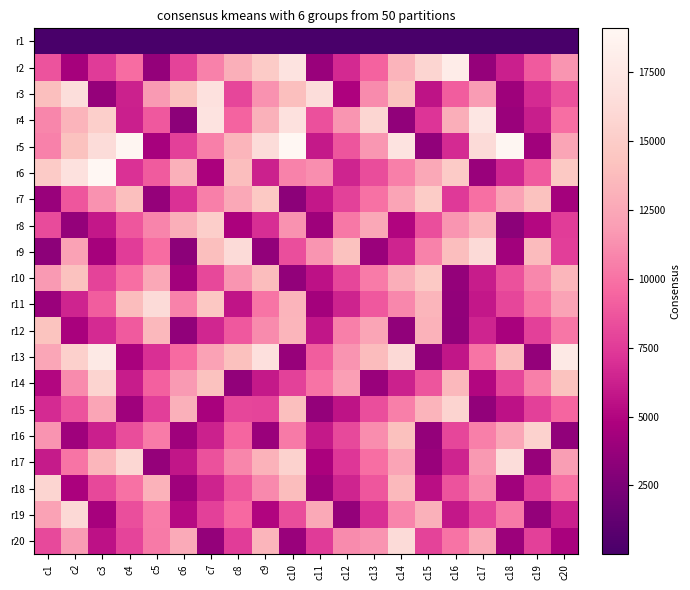

Reading left to right, transcribe all the data shown in this chart.

r1: c1=1	c2=2	c3=3	c4=4	c5=5	c6=6	c7=7	c8=8	c9=9	c10=10	c11=11	c12=12	c13=13	c14=14	c15=15	c16=16	c17=17	c18=18	c19=19	c20=20
r2: c1=8595	c2=4420	c3=7483	c4=9735	c5=3616	c6=7841	c7=10659	c8=12948	c9=14910	c10=17029	c11=3816	c12=6646	c13=9291	c14=13220	c15=15782	c16=17951	c17=3726	c18=6255	c19=8939	c20=11516
r3: c1=14020	c2=16518	c3=3716	c4=6338	c5=11739	c6=14193	c7=16814	c8=8014	c9=11374	c10=14008	c11=16448	c12=4790	c13=11055	c14=14288	c15=5642	c16=9086	c17=11790	c18=4071	c19=6765	c20=8532
r4: c1=10845	c2=13268	c3=15223	c4=6212	c5=8874	c6=3246	c7=17065	c8=9360	c9=13095	c10=16801	c11=8448	c12=11536	c13=15864	c14=3468	c15=7194	c16=12905	c17=17363	c18=3907	c19=6138	c20=9820
r5: c1=10617	c2=14127	c3=16394	c4=18923	c5=4546	c6=7743	c7=10554	c8=13336	c9=16360	c10=19049	c11=5932	c12=8723	c13=11616	c14=17073	c15=3483	c16=6775	c17=16303	c18=19012	c19=4197	c20=12341
r6: c1=14858	c2=16854	c3=19102	c4=7088	c5=8962	c6=13014	c7=4665	c8=13895	c9=6330	c10=10704	c11=11257	c12=6431	c13=8312	c14=10564	c15=12511	c16=14859	c17=3873	c18=6562	c19=8887	c20=14664
r7: c1=3877	c2=8805	c3=11381	c4=14026	c5=3687	c6=7076	c7=10540	c8=12484	c9=14650	c10=3232	c11=5852	c12=7776	c13=9950	c14=12275	c15=14928	c16=7435	c17=9877	c18=12093	c19=14145	c20=4390
r8: c1=8281	c2=3647	c3=5874	c4=8741	c5=10791	c6=12936	c7=15166	c8=4707	c9=6894	c10=11359	c11=4071	c12=10293	c13=12483	c14=4963	c15=8404	c16=11507	c17=13327	c18=3254	c19=5128	c20=7561
r9: c1=3358	c2=12136	c3=4436	c4=7543	c5=9721	c6=3221	c7=14025	c8=16311	c9=3525	c10=8407	c11=11551	c12=14131	c13=3881	c14=6427	c15=10674	c16=13913	c17=16235	c18=4273	c19=13727	c20=7685
r10: c1=11767	c2=14107	c3=7893	c4=9822	c5=12479	c6=4304	c7=8065	c8=11525	c9=13850	c10=3537	c11=5588	c12=8018	c13=10379	c14=12869	c15=14767	c16=3623	c17=6105	c18=8550	c19=10901	c20=13357
r11: c1=3949	c2=6443	c3=9082	c4=13859	c5=16299	c6=10709	c7=14572	c8=5683	c9=10090	c10=13255	c11=4378	c12=6354	c13=8823	c14=10910	c15=13353	c16=3553	c17=5875	c18=8008	c19=10084	c20=12229
r12: c1=14266	c2=4557	c3=6749	c4=8911	c5=13527	c6=3469	c7=6538	c8=8831	c9=11064	c10=13347	c11=5791	c12=10565	c13=12371	c14=3476	c15=13158	c16=3485	c17=6475	c18=4573	c19=7701	c20=10167
r13: c1=12439	c2=15344	c3=17610	c4=4585	c5=6964	c6=9638	c7=12111	c8=14056	c9=16740	c10=3797	c11=9070	c12=11432	c13=13750	c14=16131	c15=3495	c16=5796	c17=10084	c18=13680	c19=3637	c20=17673
r14: c1=5034	c2=11094	c3=15602	c4=6109	c5=9251	c6=11732	c7=14155	c8=3533	c9=5928	c10=7799	c11=10002	c12=11973	c13=3848	c14=6314	c15=8714	c16=13548	c17=5013	c18=8043	c19=10555	c20=14196
r15: c1=6766	c2=8612	c3=12348	c4=4164	c5=7630	c6=13036	c7=4605	c8=8016	c9=7919	c10=13983	c11=3623	c12=5602	c13=8374	c14=10568	c15=13227	c16=15658	c17=3543	c18=5565	c19=7723	c20=9418
r16: c1=11438	c2=4110	c3=6246	c4=8314	c5=10394	c6=4164	c7=6307	c8=9456	c9=3889	c10=10370	c11=5947	c12=8186	c13=11134	c14=14060	c15=3647	c16=8042	c17=10577	c18=12391	c19=15479	c20=3505
r17: c1=6036	c2=10080	c3=13420	c4=15904	c5=3717	c6=5817	c7=8509	c8=10880	c9=13166	c10=15465	c11=4667	c12=7288	c13=9797	c14=12295	c15=3818	c16=6464	c17=11701	c18=16470	c19=3772	c20=11897
r18: c1=15747	c2=4677	c3=8084	c4=9986	c5=13196	c6=4149	c7=6387	c8=8737	c9=11039	c10=13872	c11=4083	c12=6426	c13=8799	c14=13608	c15=5397	c16=8612	c17=11077	c18=4198	c19=7503	c20=9996
r19: c1=12133	c2=16178	c3=4547	c4=8402	c5=10399	c6=5159	c7=7706	c8=9598	c9=4965	c10=8320	c11=12603	c12=3603	c13=7012	c14=10752	c15=13068	c16=5870	c17=7974	c18=10325	c19=3606	c20=6227
r20: c1=8206	c2=11841	c3=5562	c4=7933	c5=10349	c6=12667	c7=3600	c8=7561	c9=13343	c10=3824	c11=7480	c12=11070	c13=11486	c14=16338	c15=7880	c16=10000	c17=12605	c18=4017	c19=7756	c20=4562